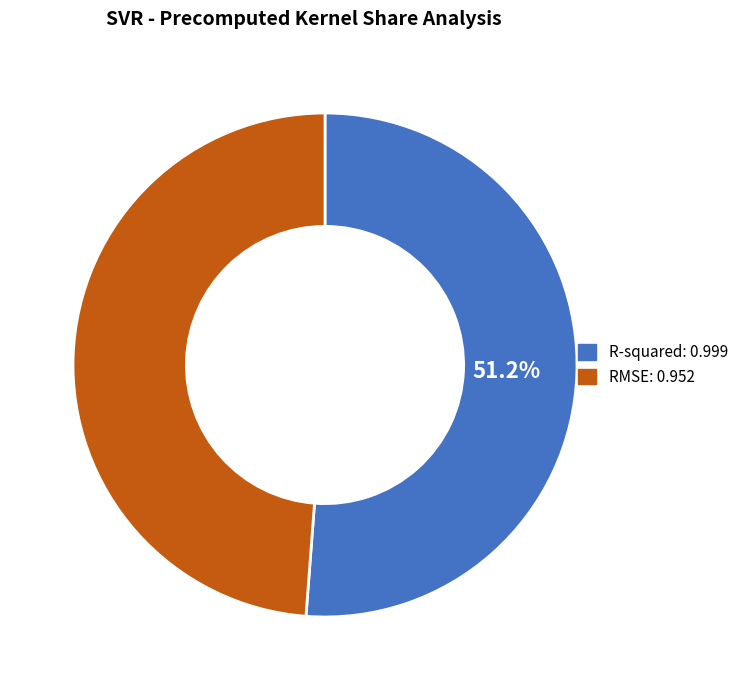

How many slices are in this pie chart?

2